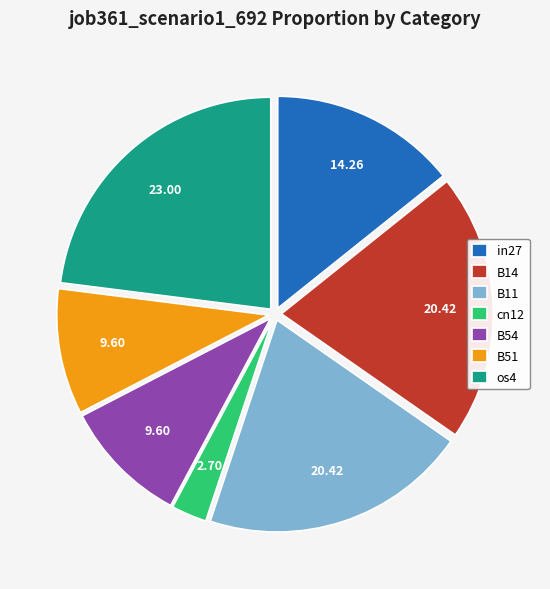

Which category has the biggest portion of the pie?

os4